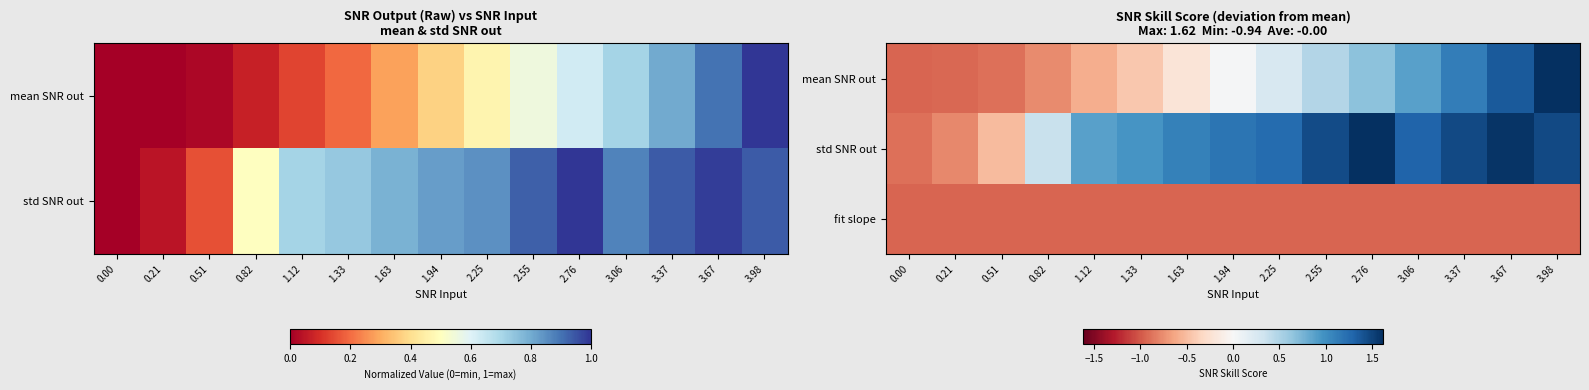

What is the difference between the highest and lowest values at 0.21?

0.2